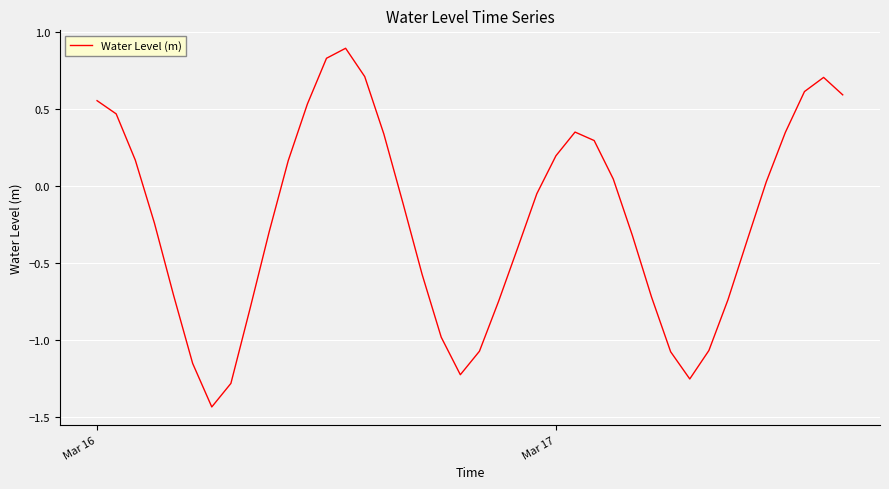

What is the greatest value displayed?

0.9